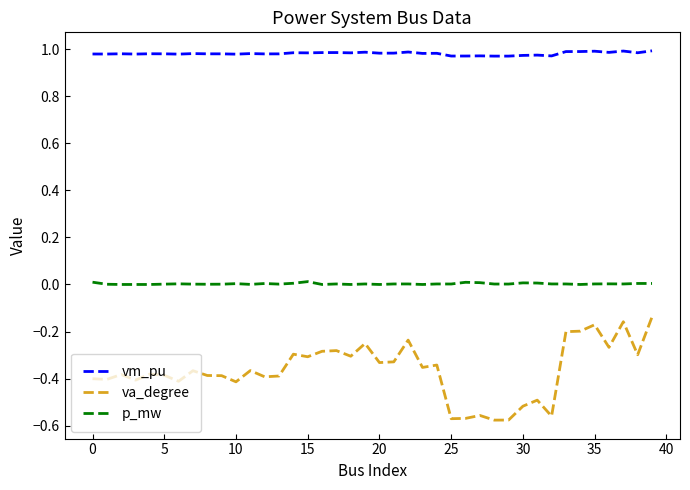

What are all the series names shown in the legend?

vm_pu, va_degree, p_mw